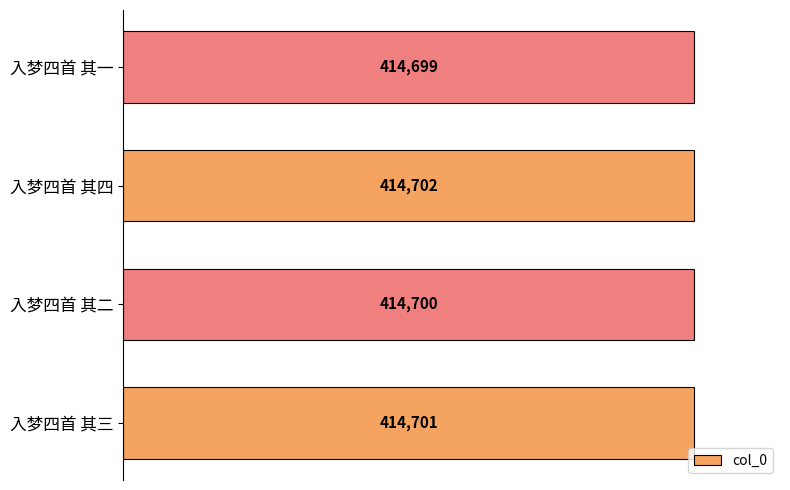

Count the number of data series in this chart.

1